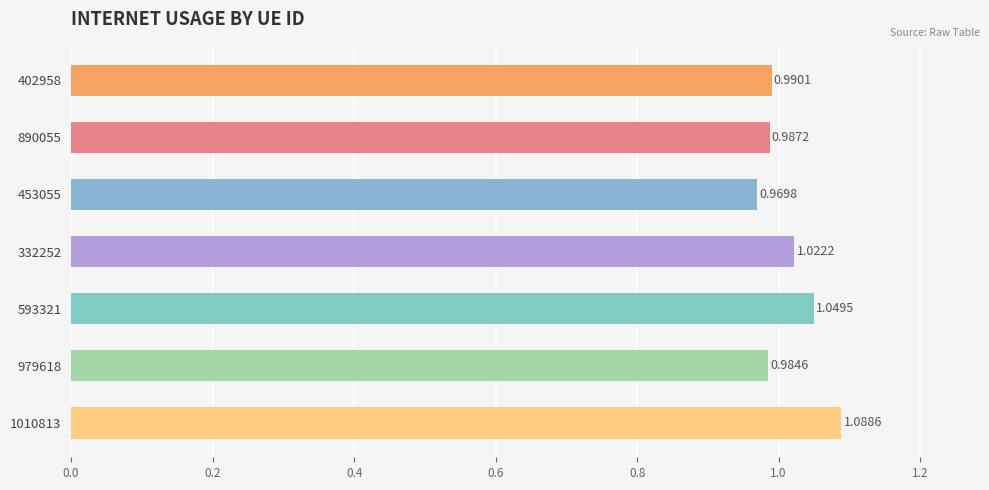

Which category has the highest value across all series?

1010813